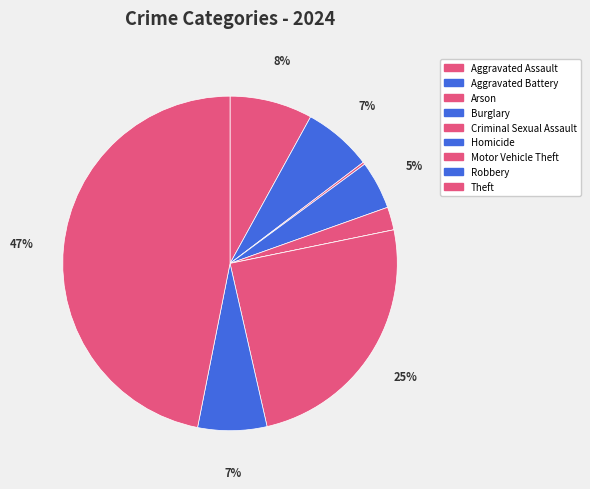

To the nearest percent, what is the difference between the Aggravated Battery and Burglary slice percentages?

2%